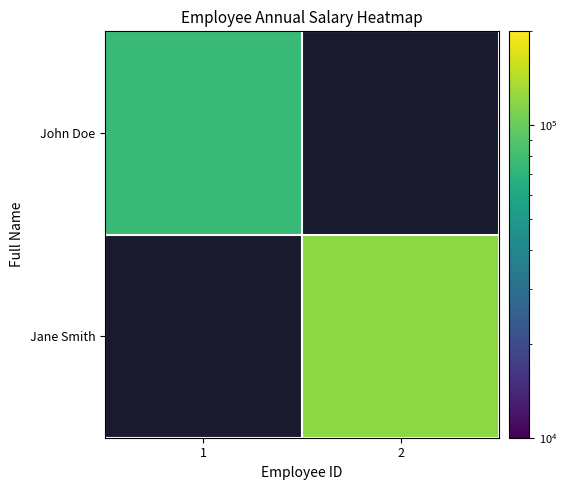

Rank the series by their maximum value, from highest to lowest.

Jane Smith, John Doe